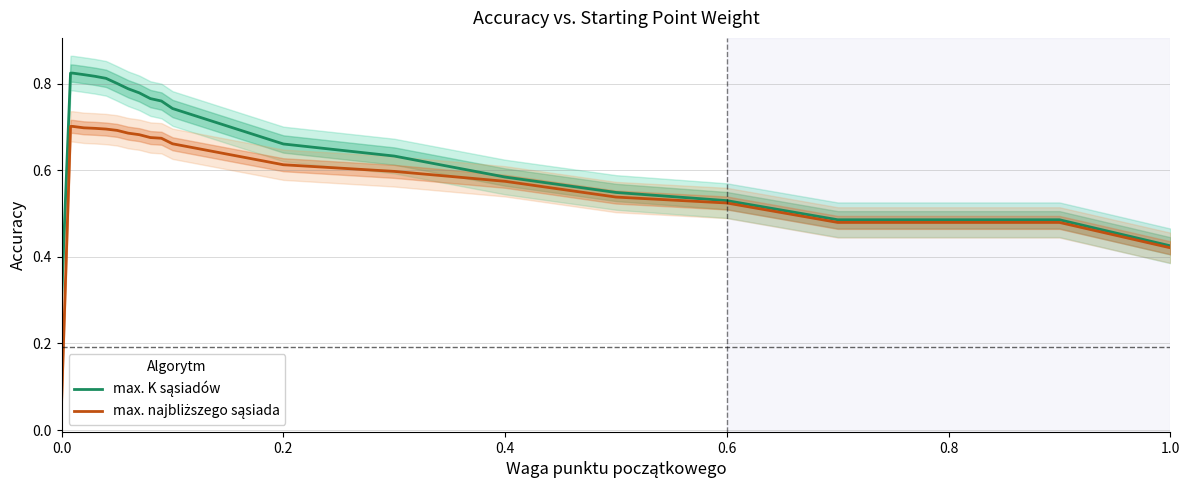

Reading left to right, transcribe all the data shown in this chart.

max. K sąsiadów: 0.3	0.8	0.8	0.8	0.8	0.8	0.8	0.8	0.8	0.8	0.8	0.7	0.7	0.6	0.6	0.5	0.5	0.5	0.5	0.5	0.4
max. najbliższego sąsiada: 0.1	0.7	0.7	0.7	0.7	0.7	0.7	0.7	0.7	0.7	0.7	0.7	0.6	0.6	0.6	0.5	0.5	0.5	0.5	0.5	0.4